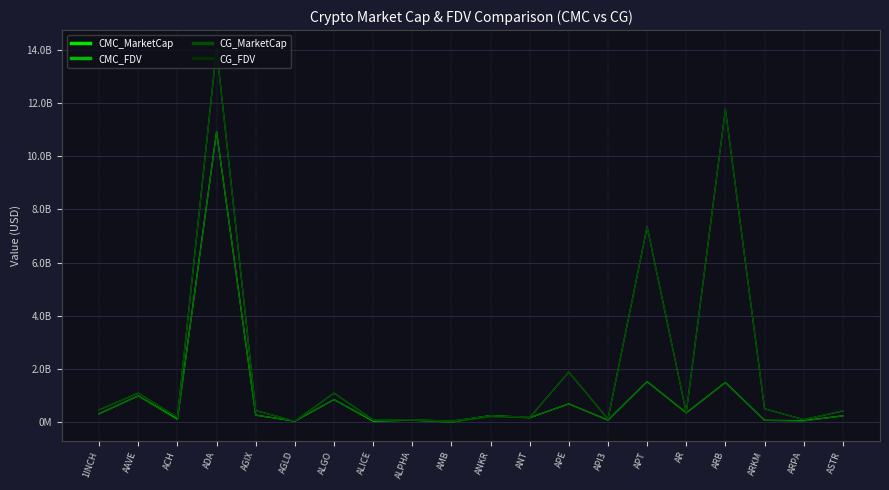

Which series has the widest spread of values?

CMC_FDV